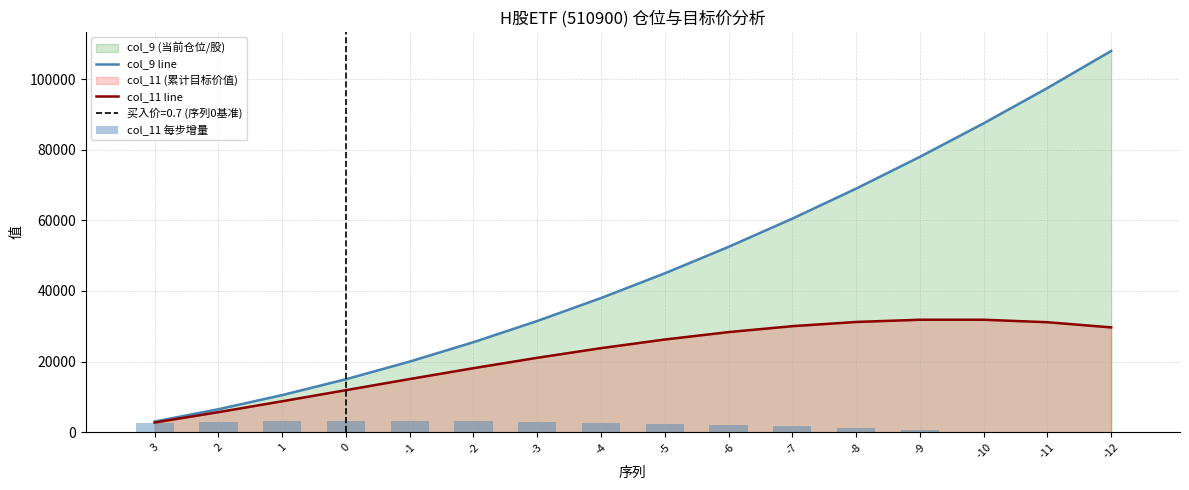

What is the difference between the col_9 line values at 3 and 0?

12000.0